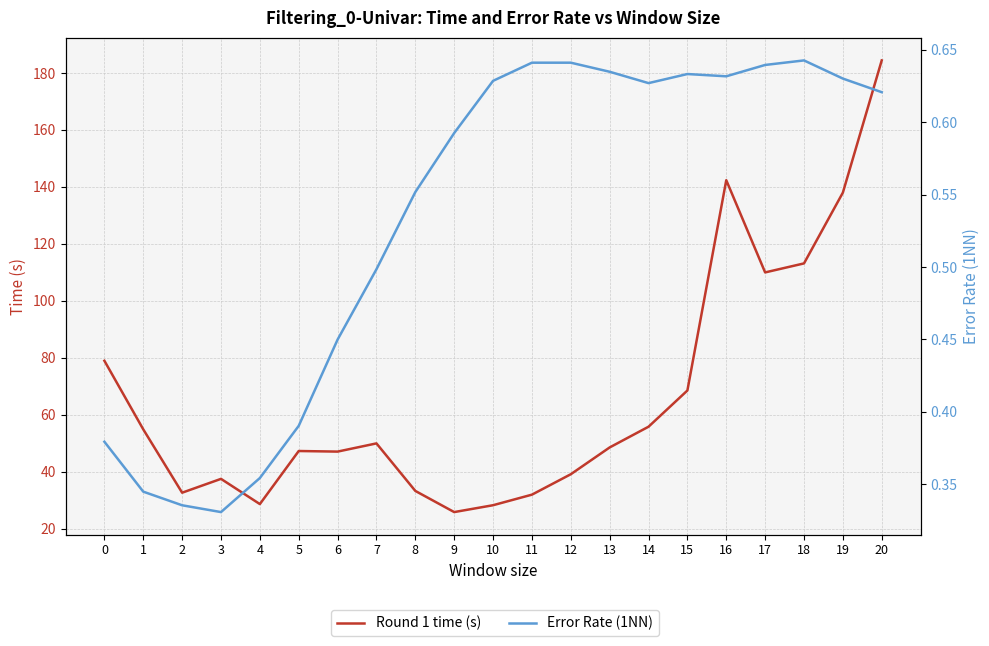

Which has a higher value, 2 or 7?

7